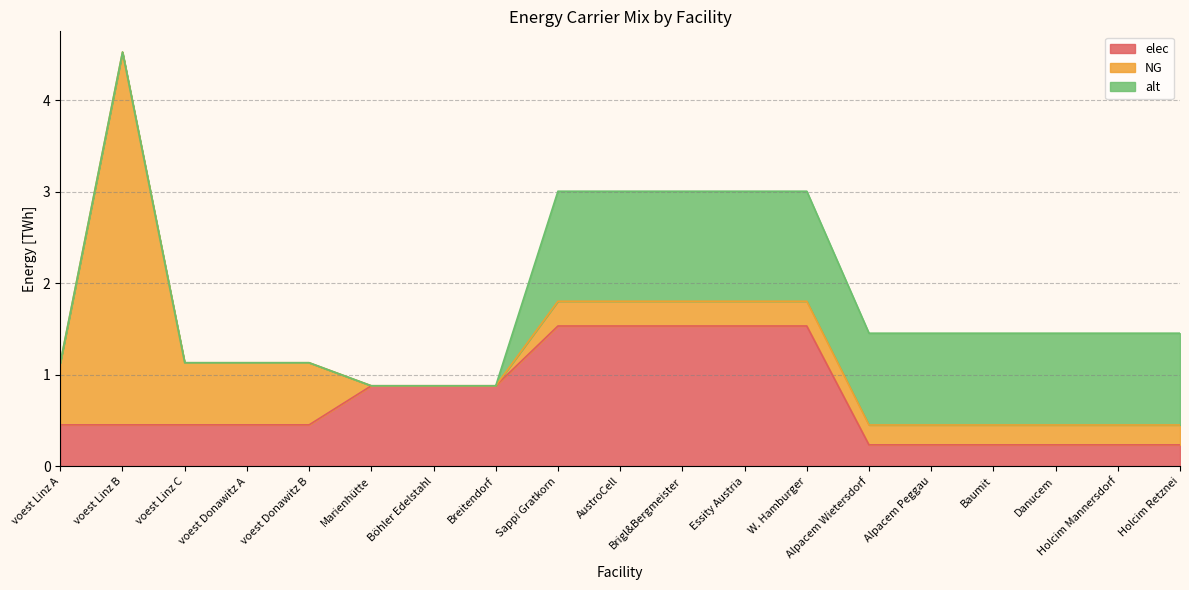

Between Böhler Edelstahl and Baumit, which series saw the biggest shift?

alt